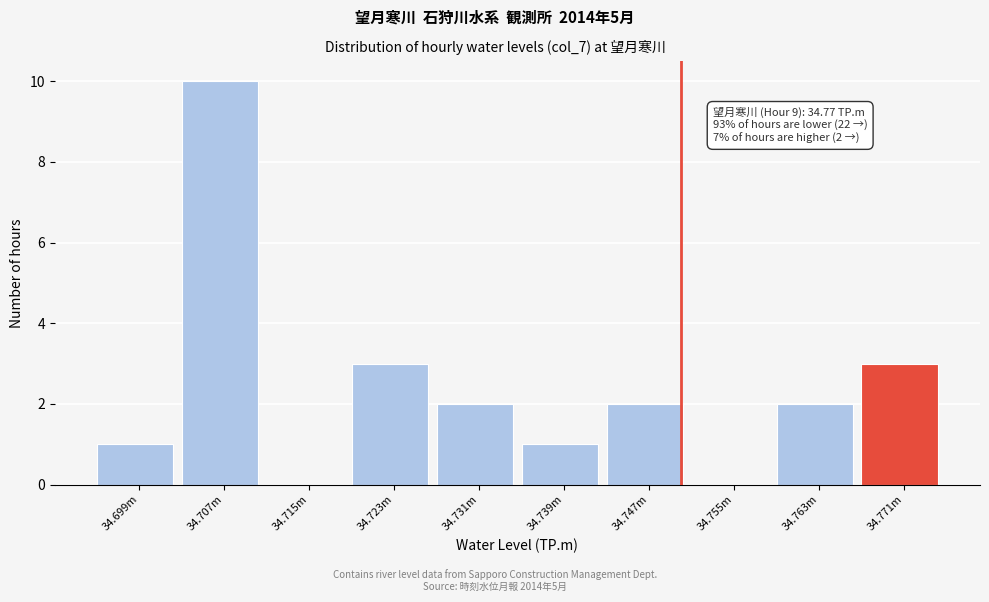

Reading left to right, list all the values displayed in this chart.

34.699m=1	34.707m=10	34.715m=0	34.723m=3	34.731m=2	34.739m=1	34.747m=2	34.755m=0	34.763m=2	34.771m=3